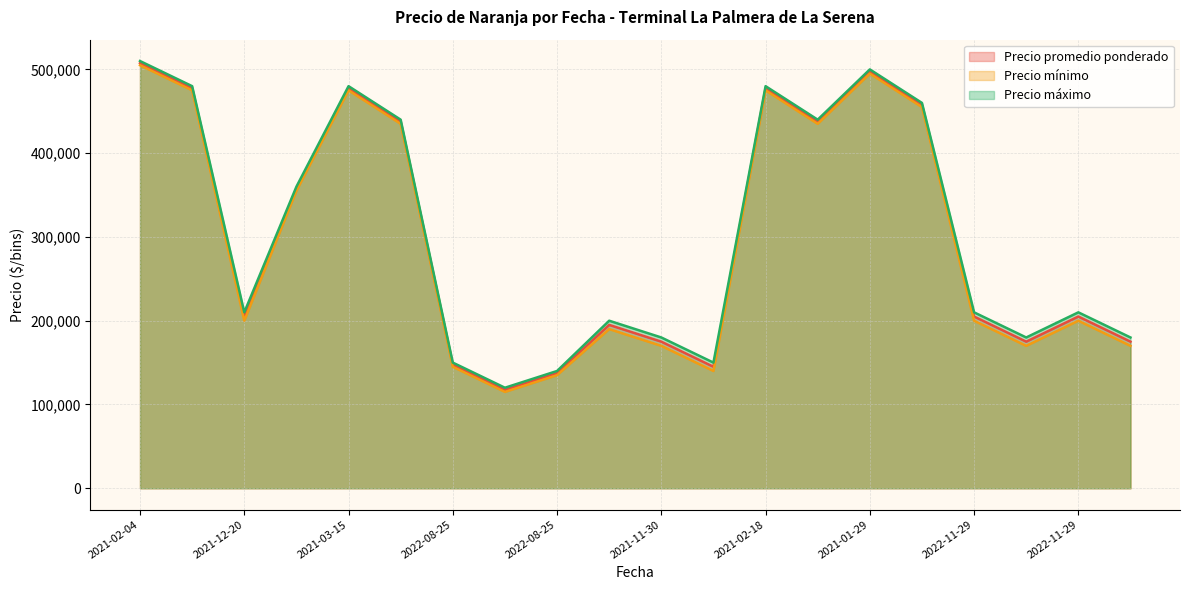

Which category has the lowest value in the Precio mínimo series?

2022-08-25